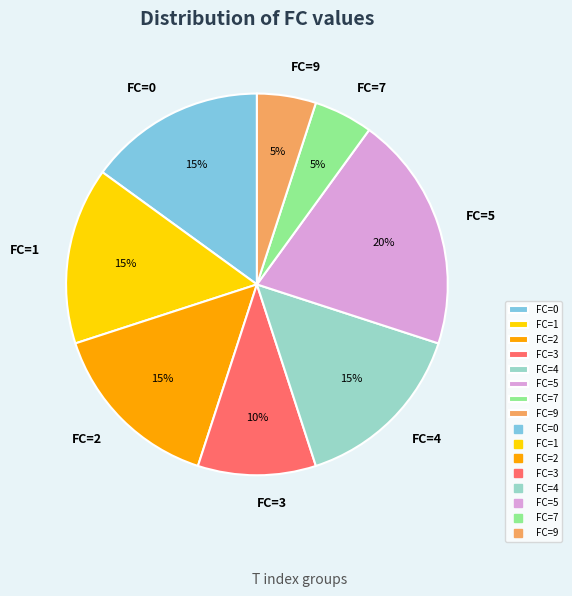

Which slice is the largest?

FC=5